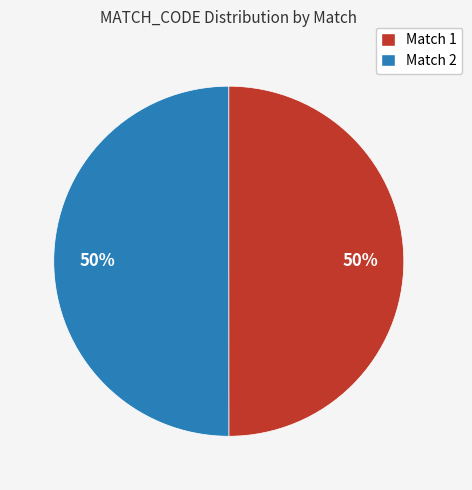

Count the number of slices in the pie.

2